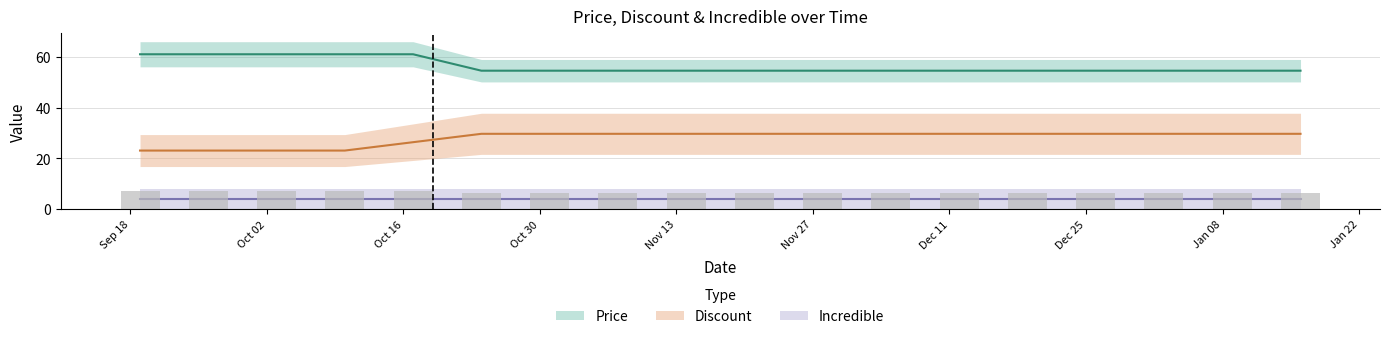

Which category has the highest value in the Price series?

Sep 18